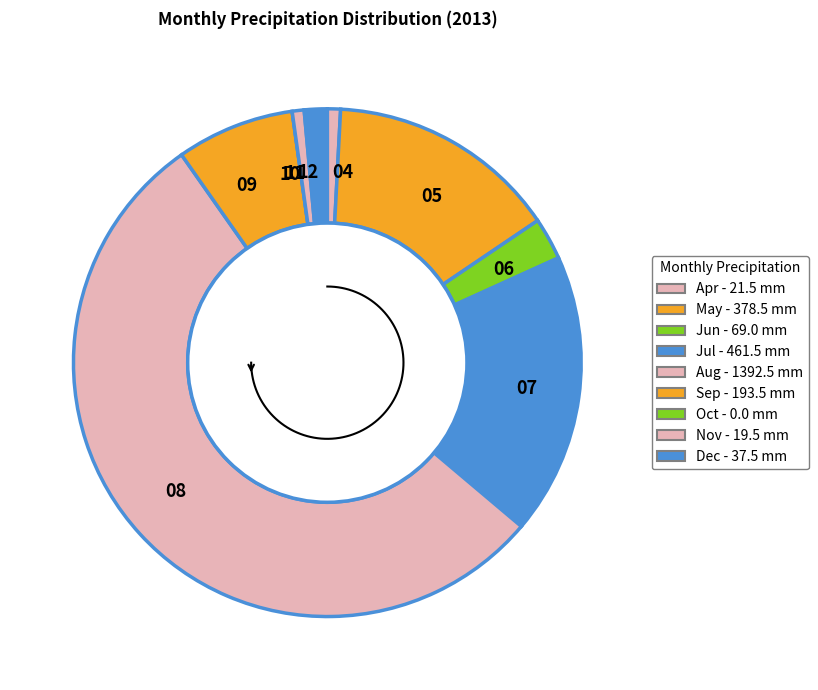

Is 10 the majority of the pie?

No